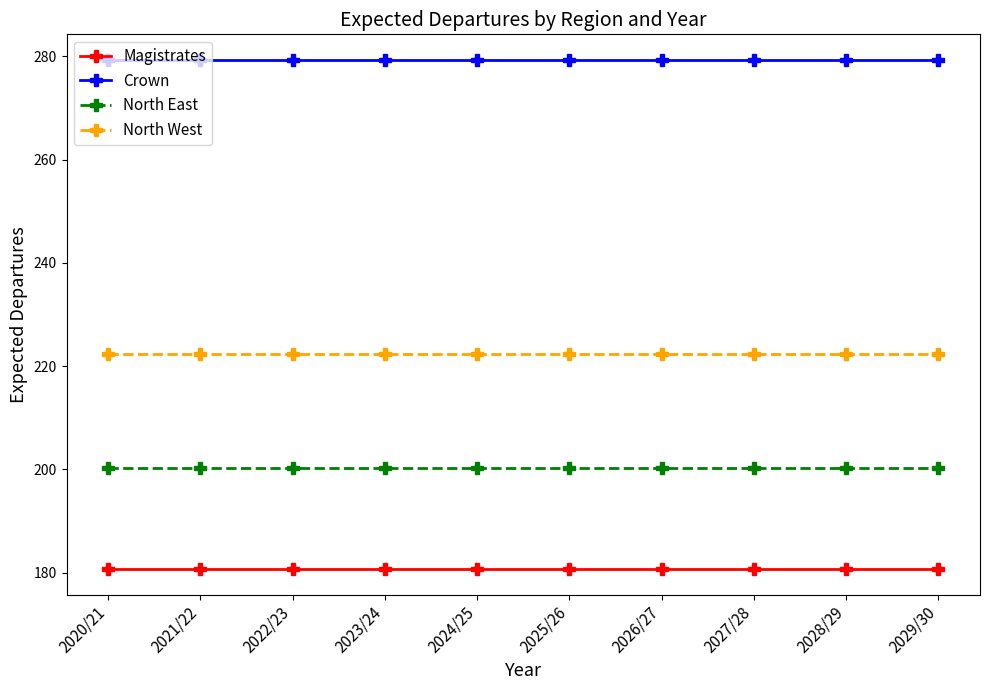

Is it true that North East equals 200.3 at 2025/26?

True